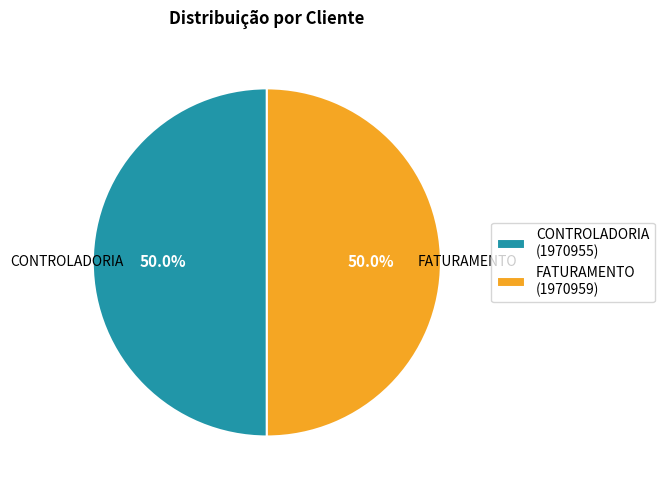

How many segments does this pie chart have?

2